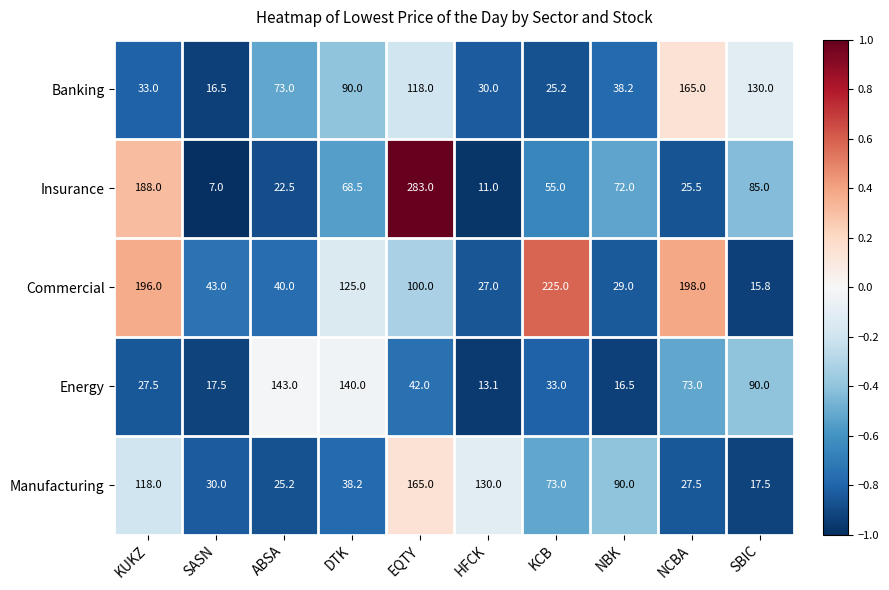

Count the number of data series in this chart.

5